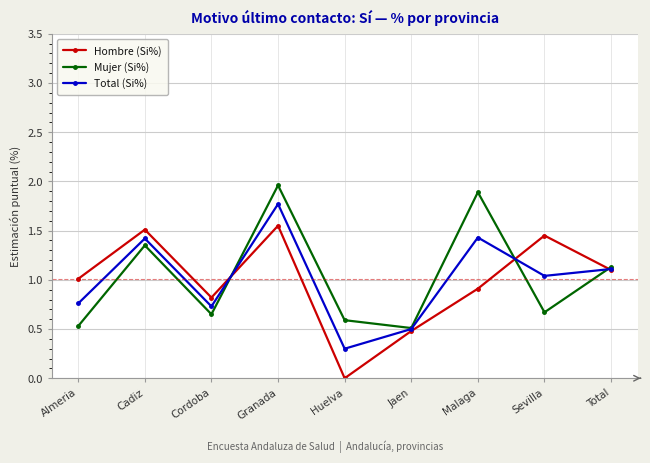

List the series in order of their peak value, highest first.

Mujer (Si%), Total (Si%), Hombre (Si%)